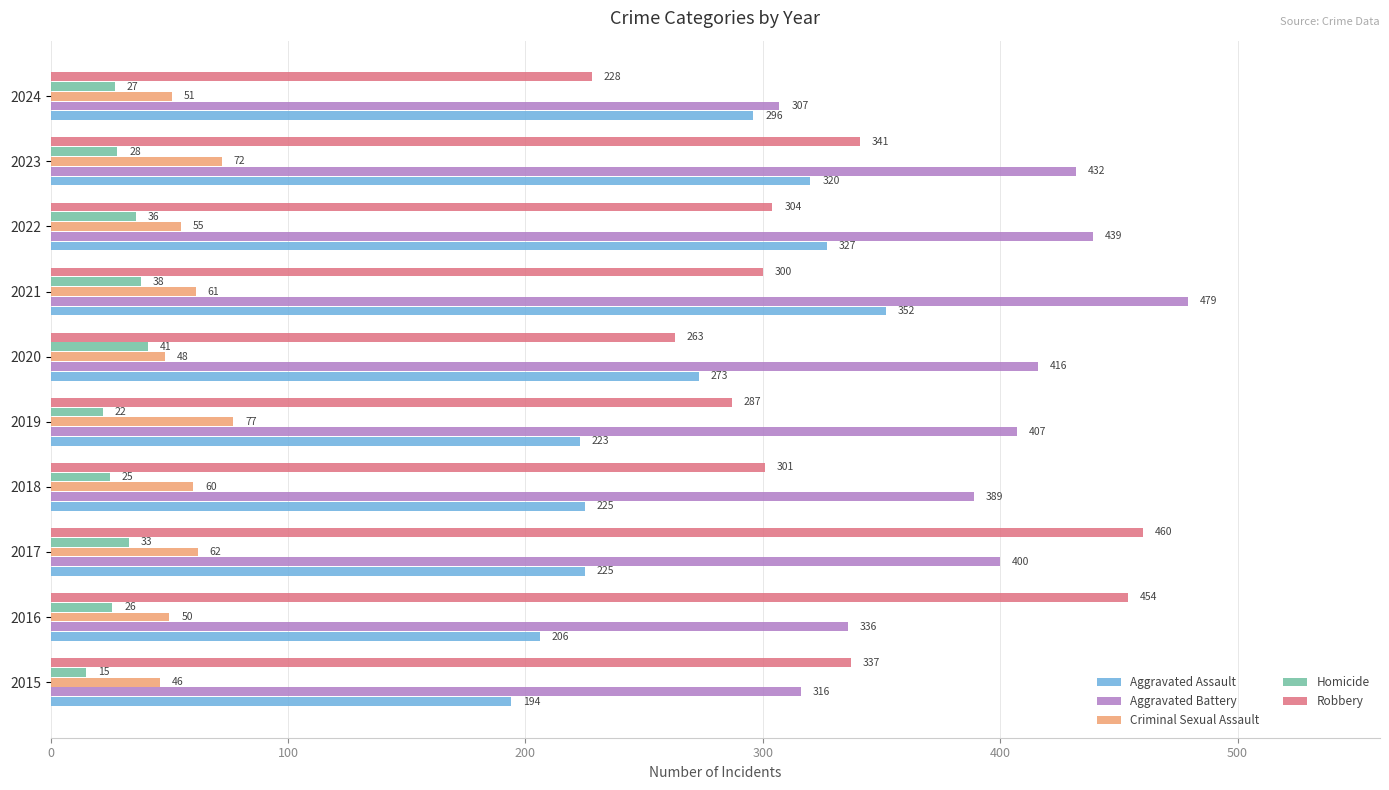

What is the difference between the highest and lowest values at 2017?

427